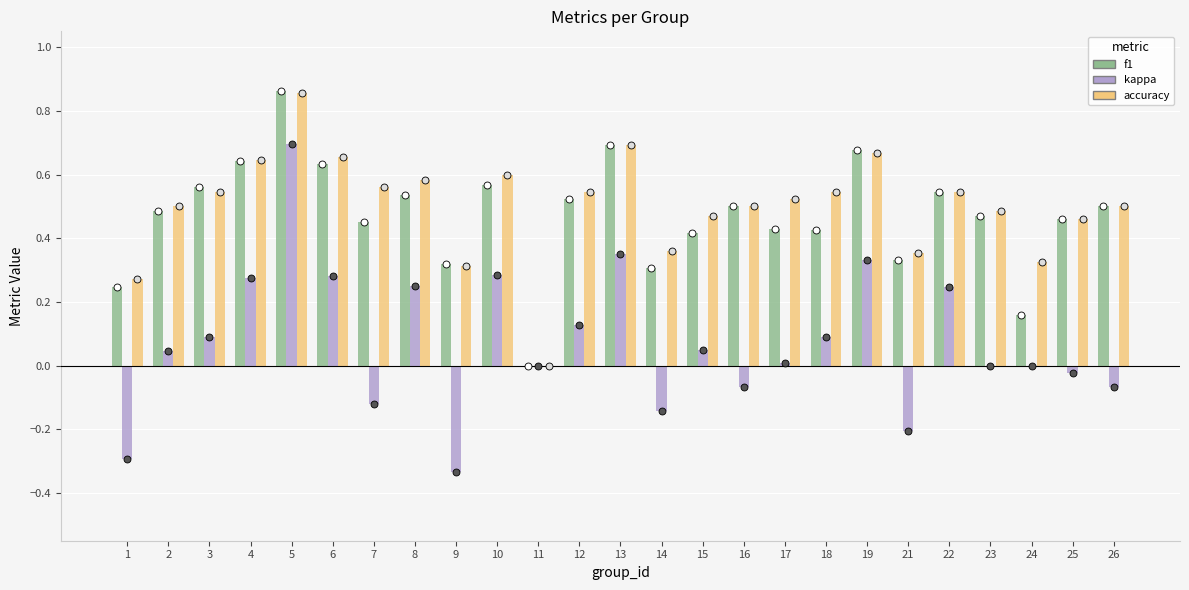

Which series reaches the maximum Y coordinate?

f1